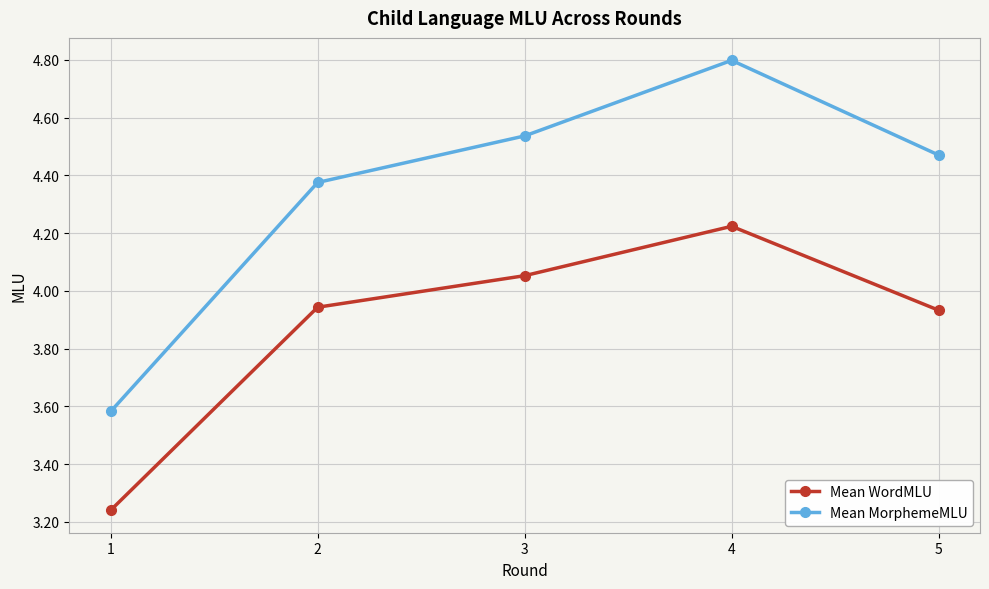

Where is the first local maximum for Mean WordMLU?

4